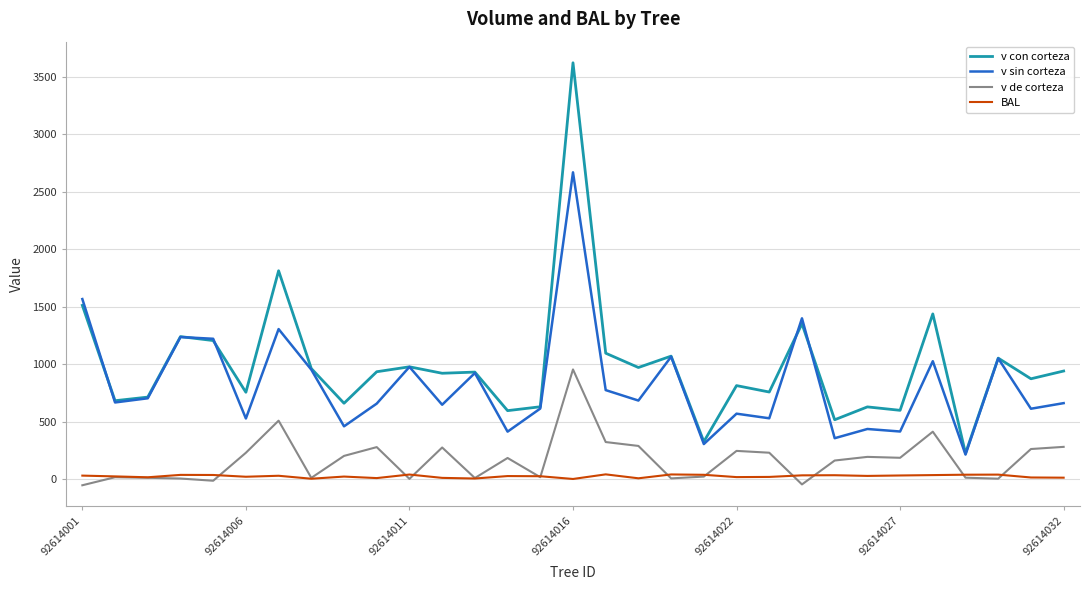

Is this an area chart (filled region under the line)?

No